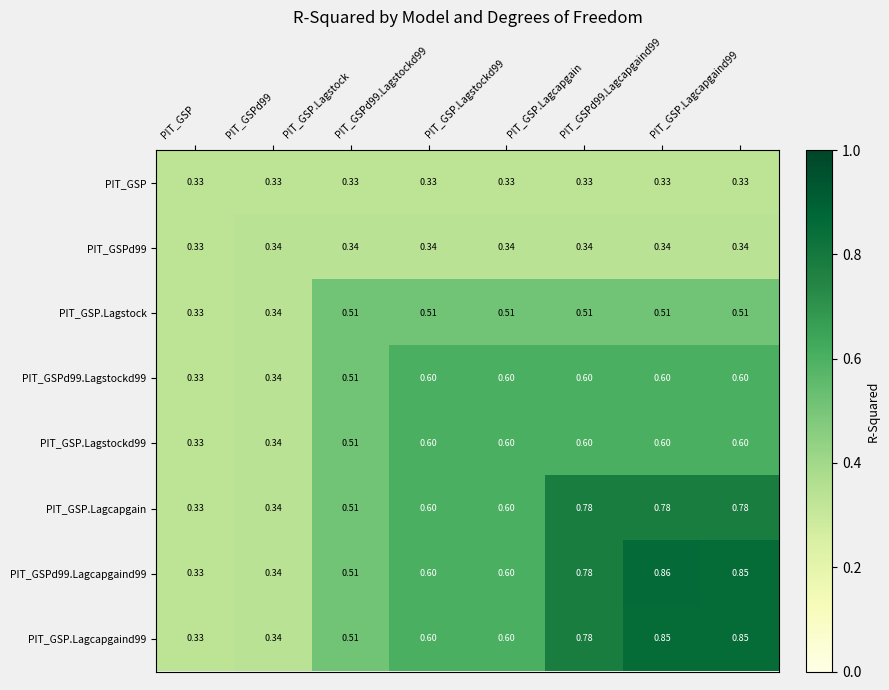

How many distinct data groups are displayed?

8